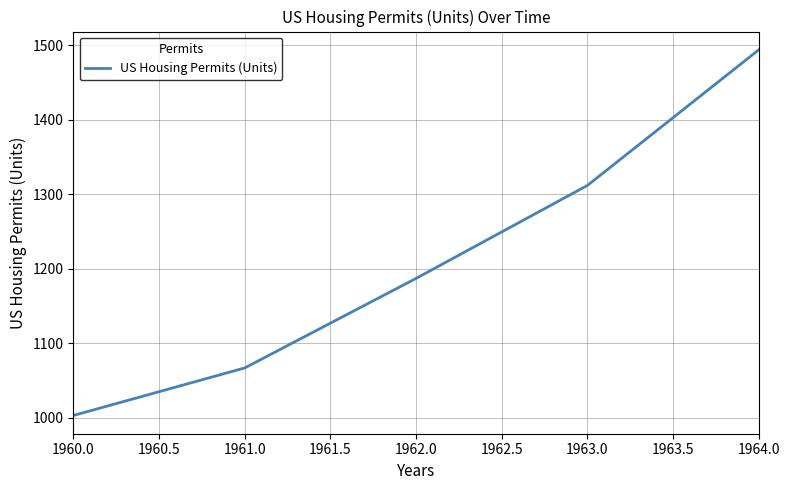

Is it true that the value at 1960.0 is 281.2?

False